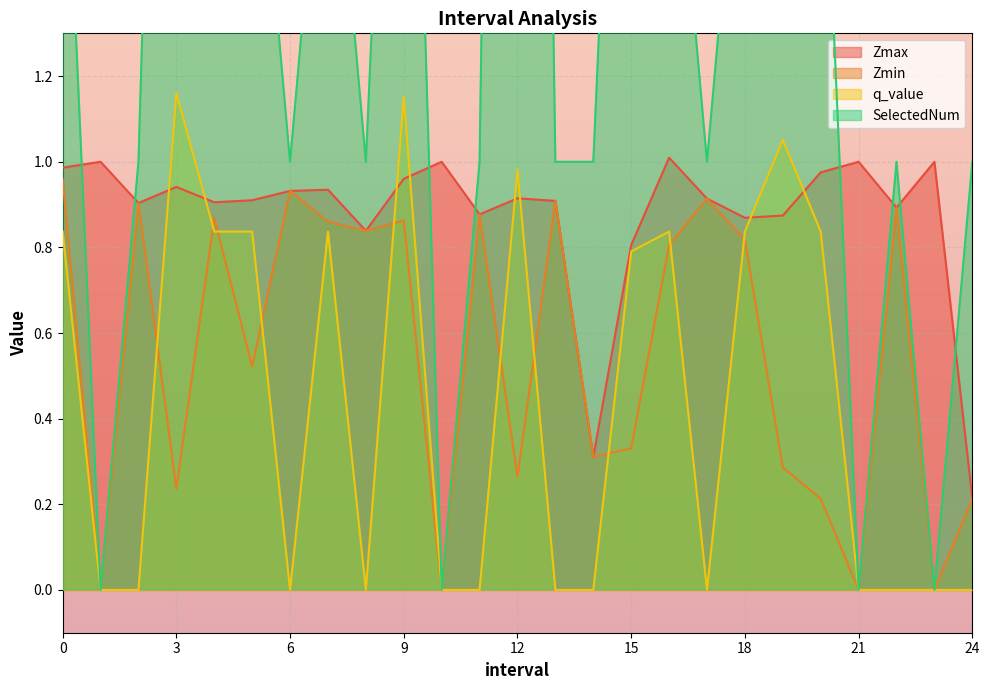

True or false: SelectedNum and q_value intersect in this chart.

False